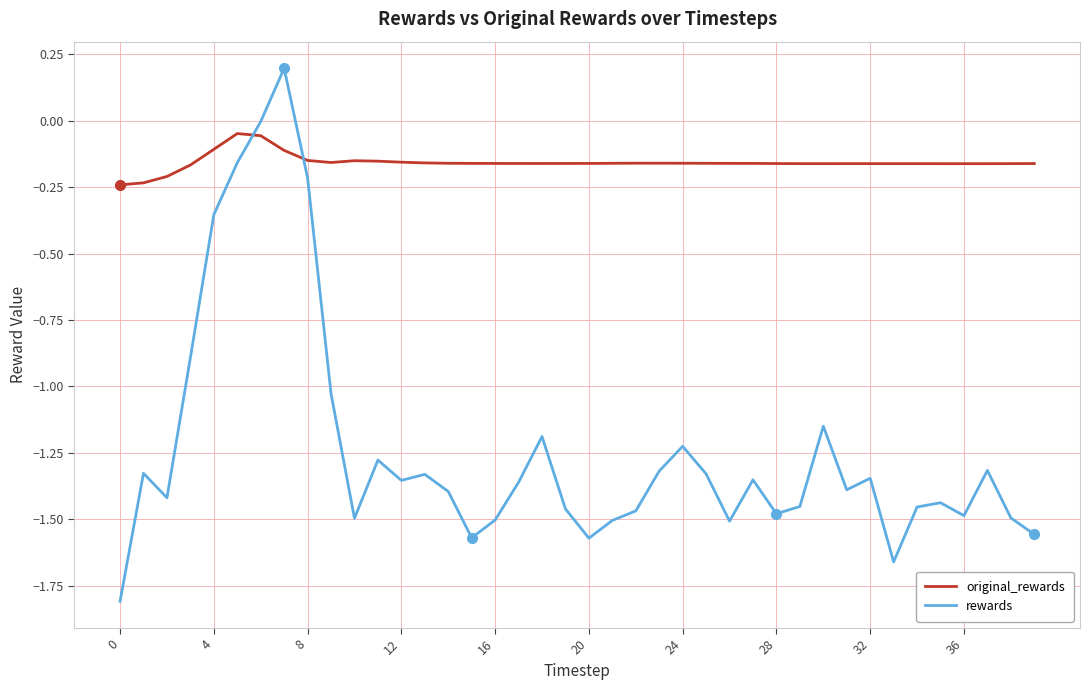

Which series ends up on top after the final intersection of rewards and original_rewards?

original_rewards